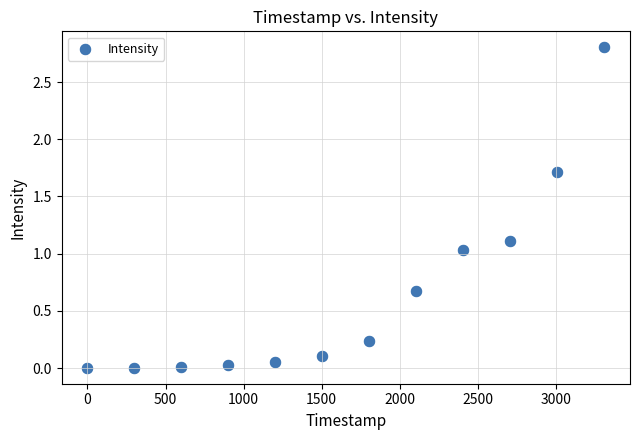

What is the average Y value?

0.6